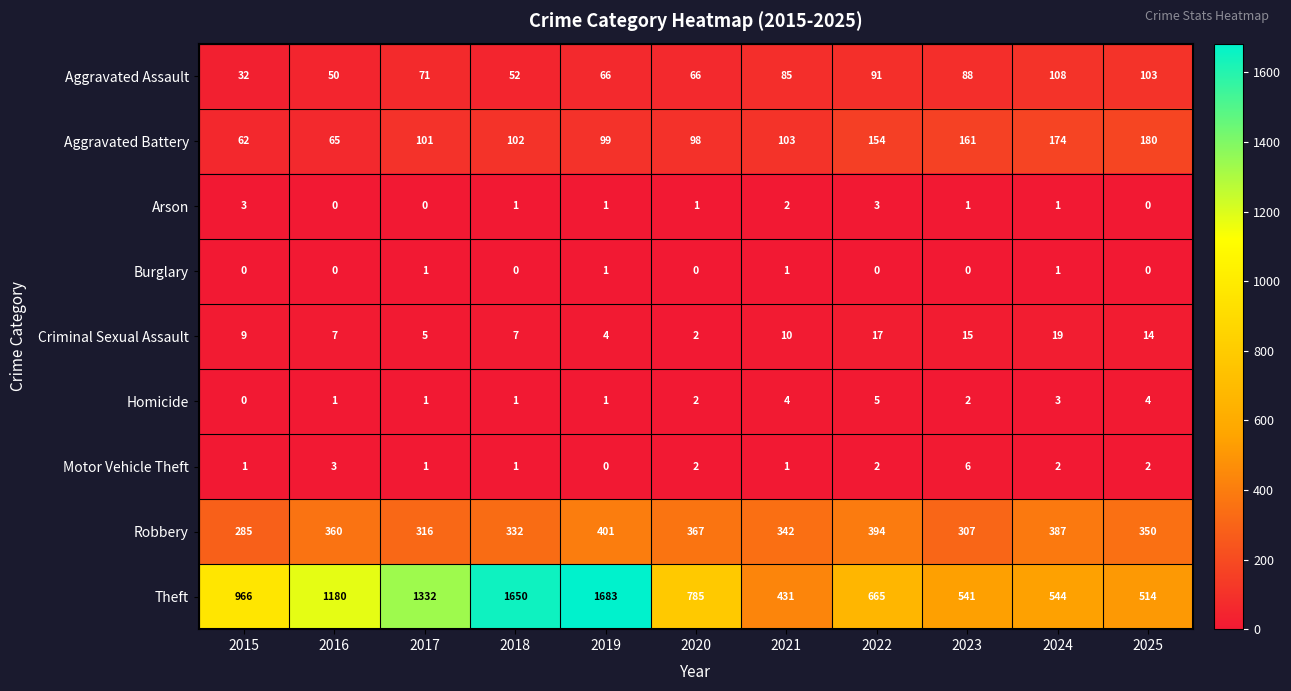

At which label does Aggravated Battery reach its peak?

2025